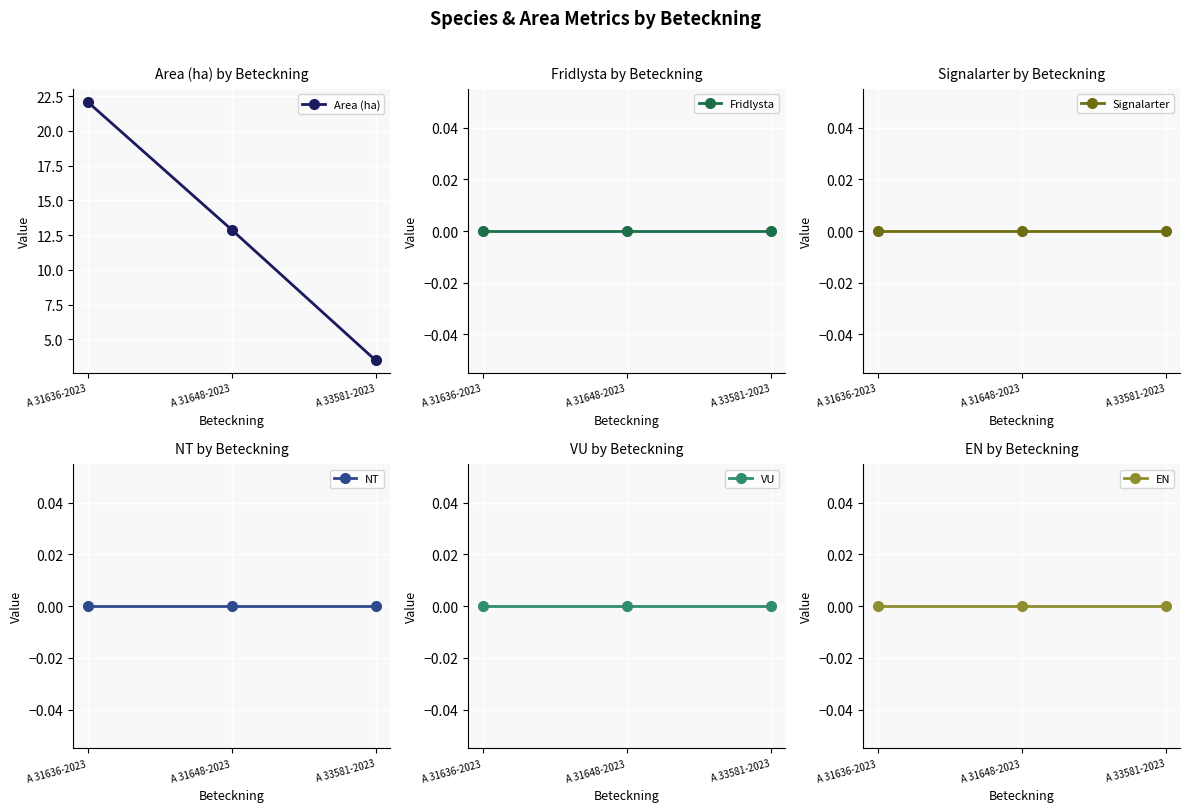

Reading left to right, list all the values displayed in this chart.

Area (ha): 22.1	12.9	3.5
Fridlysta: 0.0	0.0	0.0
Signalarter: 0.0	0.0	0.0
NT: 0.0	0.0	0.0
VU: 0.0	0.0	0.0
EN: 0.0	0.0	0.0